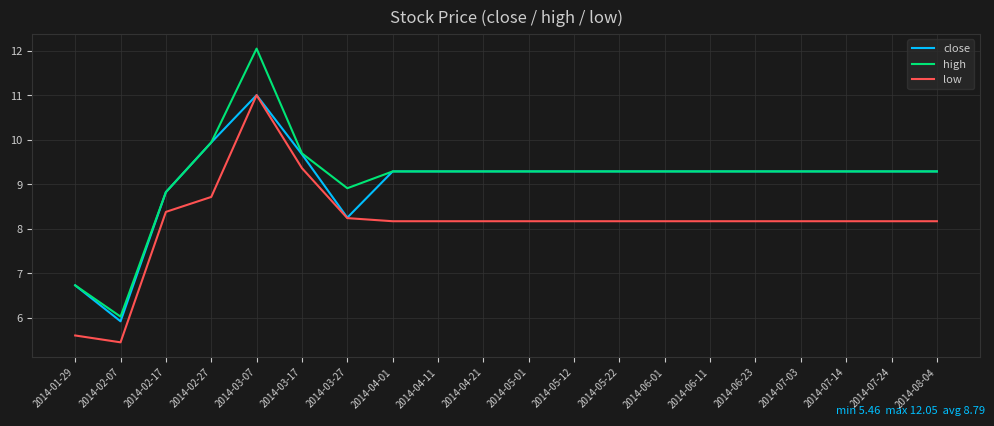

At which label does close reach its peak?

2014-03-07